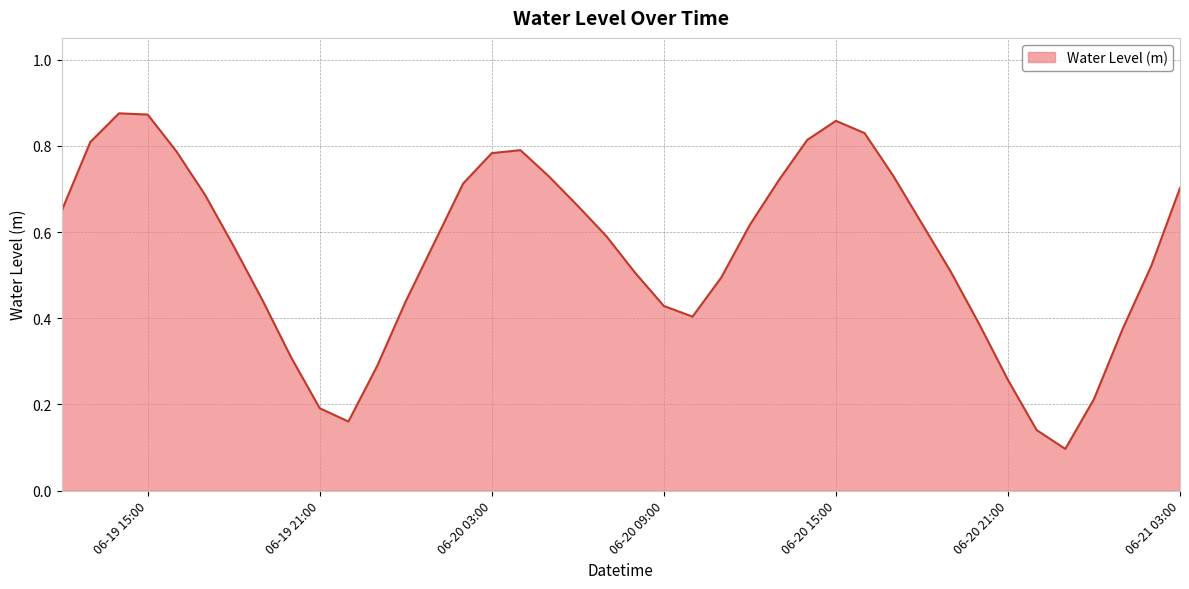

True or false: there are more than 2 points higher than both neighbors.

True